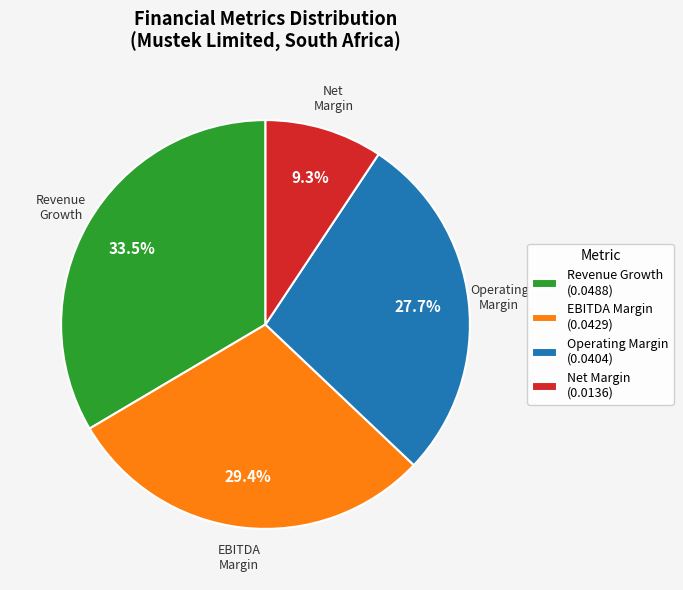

Approximately how many times larger is the value at Revenue Growth (0.0488) compared to EBITDA Margin (0.0429)?

1.1